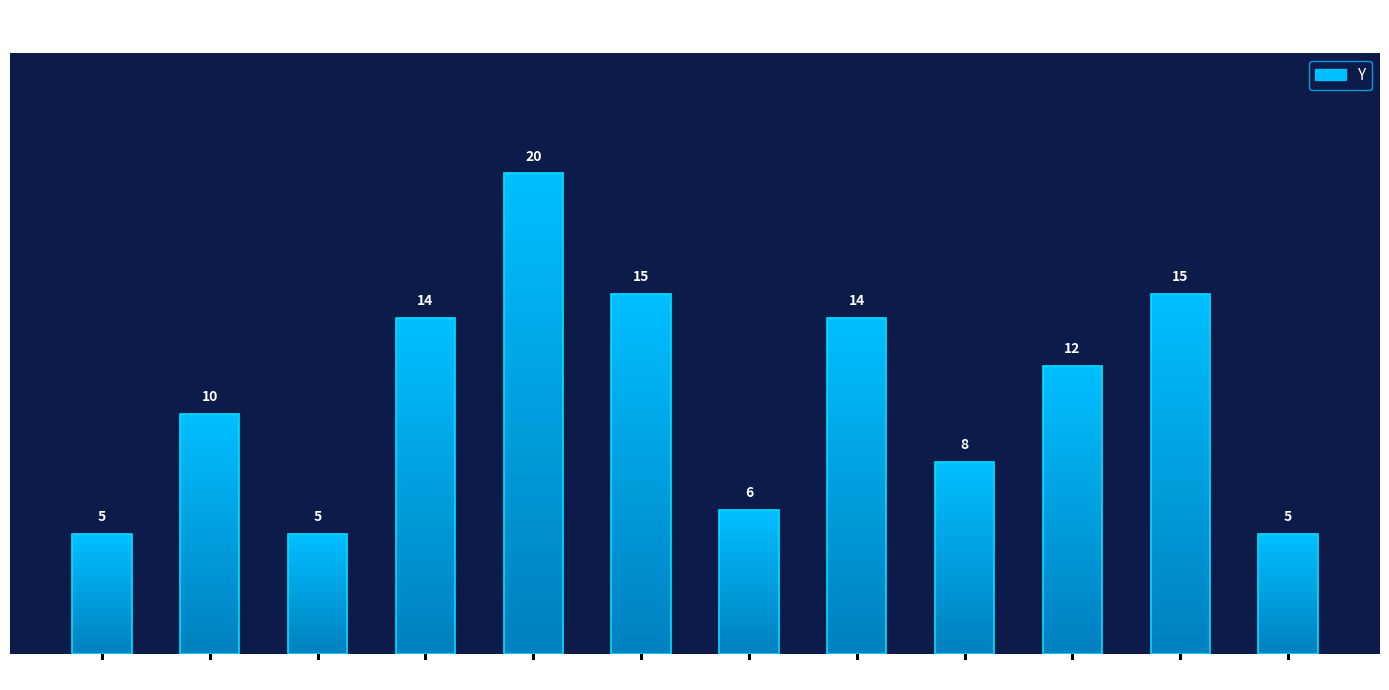

List the labels in order of value, largest first.

Mai, Jun, Nov, Abr, Ago, Out, Fev, Set, Jul, Jan, Mar, Dez